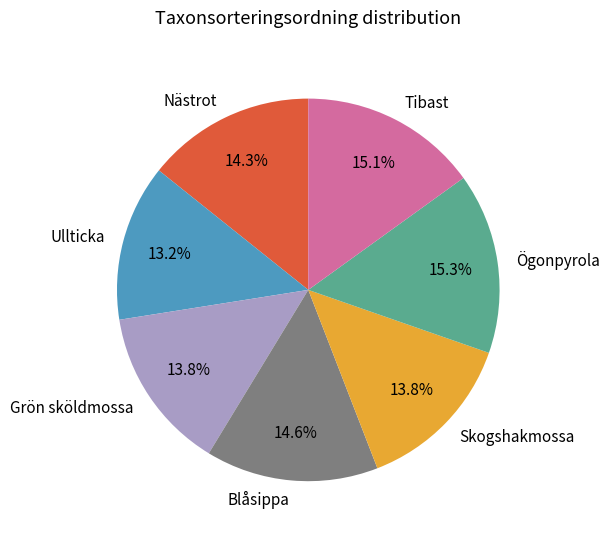

Does Skogshakmossa represent more than half of the total?

No